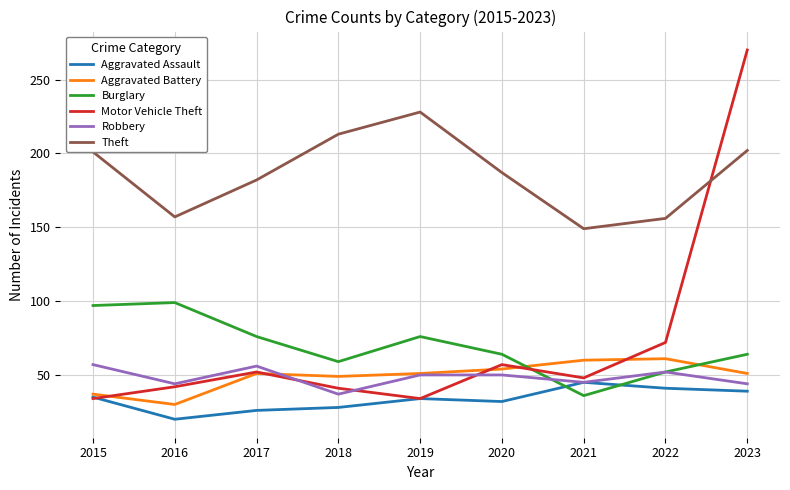

Is this an area chart (filled region under the line)?

No